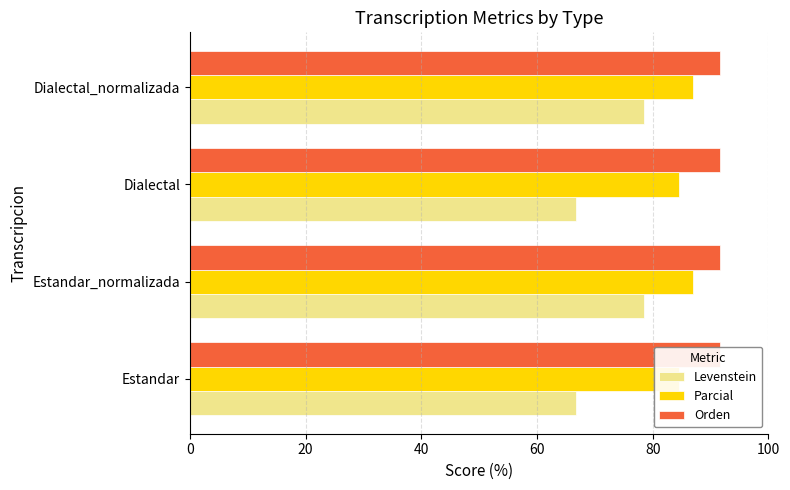

How many categories are shown in the chart?

4